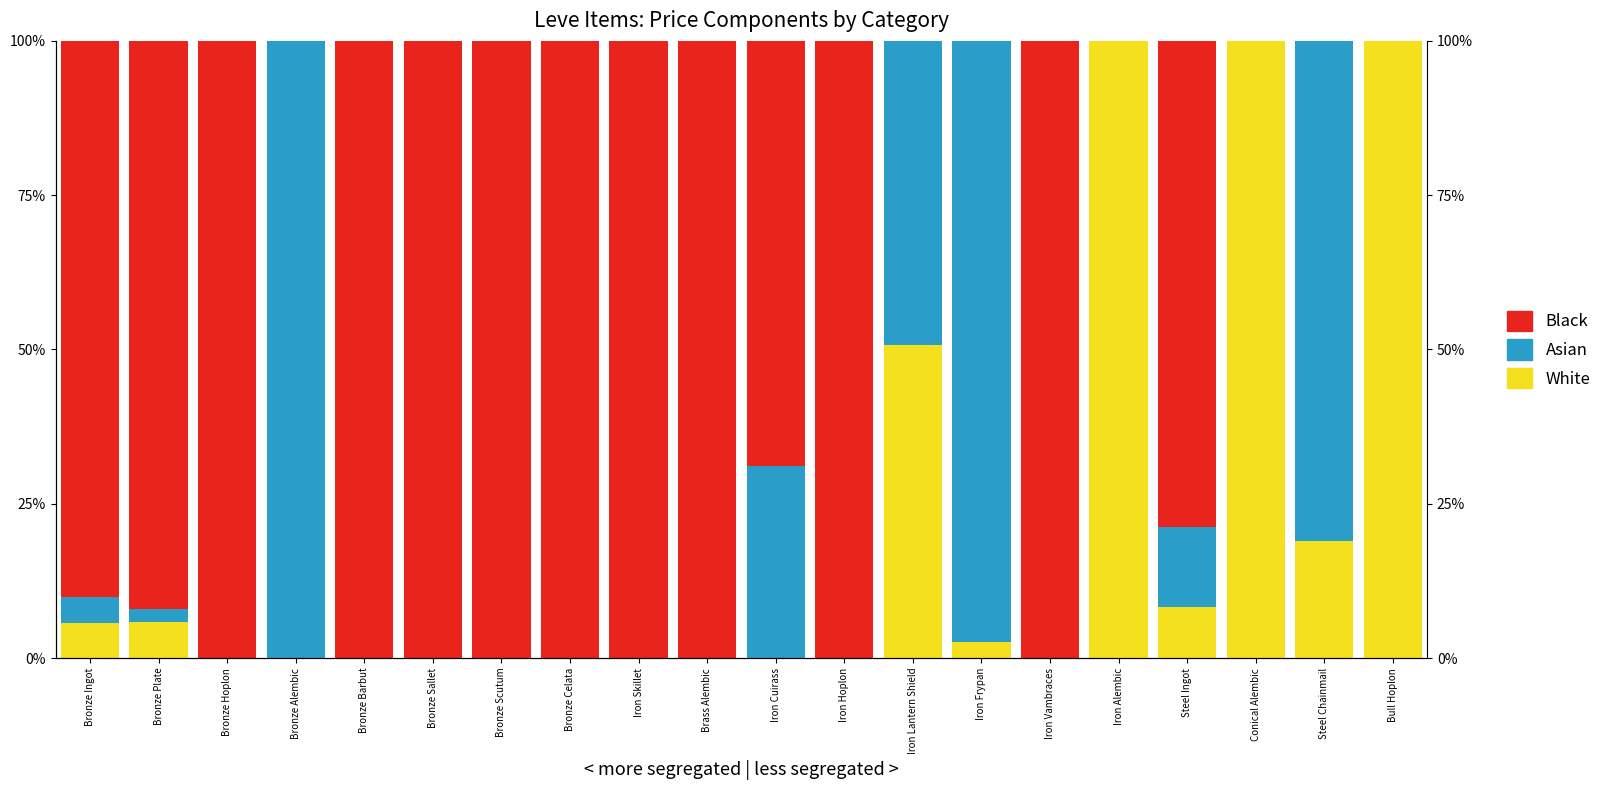

The value of Black at Iron Lantern Shield is 39.9. True or false?

False